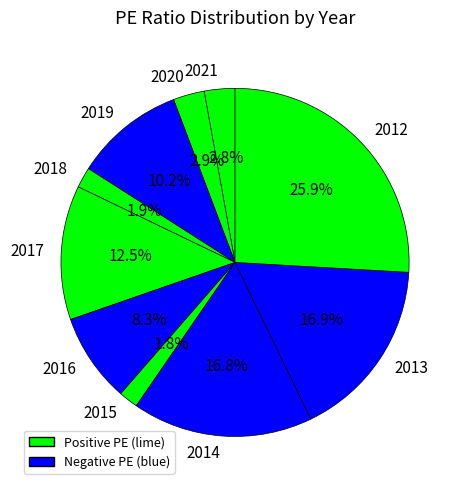

Which has a higher value, 2013 or 2019?

2013